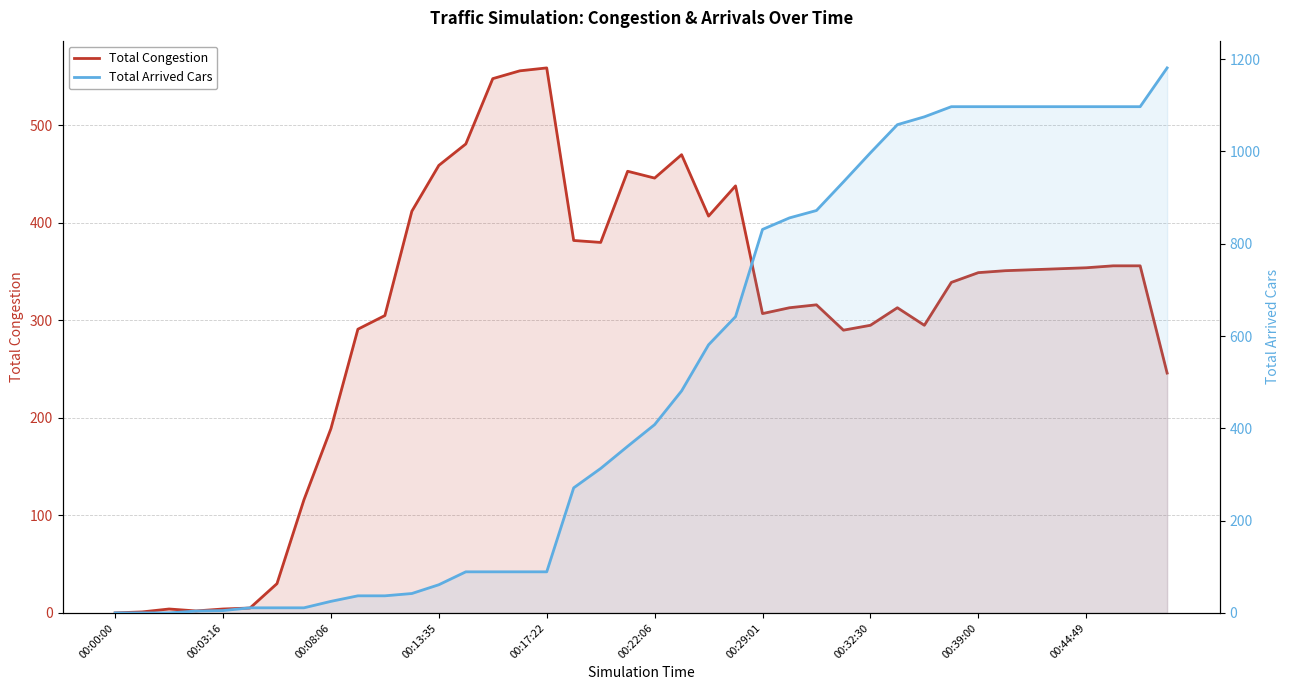

Reading right to left, transcribe all the data shown in this chart.

Total Congestion: 246	356	356	354	353	352	351	349	339	295	313	295	290	316	313	307	438	407	470	446	453	380	382	559	556	548	481	459	412	305	291	189	116	30	5	4	2	4	1	0
Total Arrived Cars: 1181	1097	1097	1097	1097	1097	1097	1097	1097	1075	1058	997	934	872	856	831	642	581	481	408	361	313	271	89	89	89	89	61	42	37	37	25	11	11	11	5	4	0	0	0